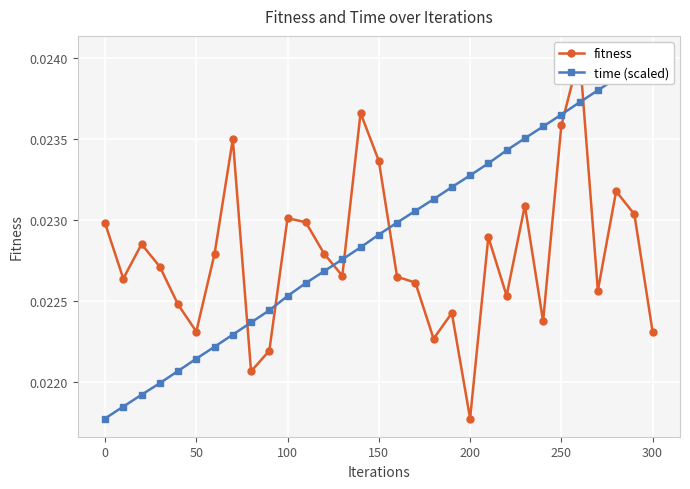

Which category has the lowest value across all series?

200